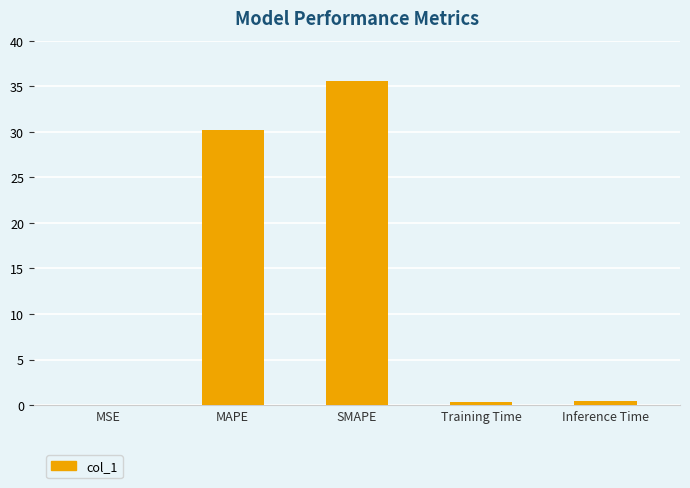

The chart shows a value of 10.4 at MAPE. True or false?

False